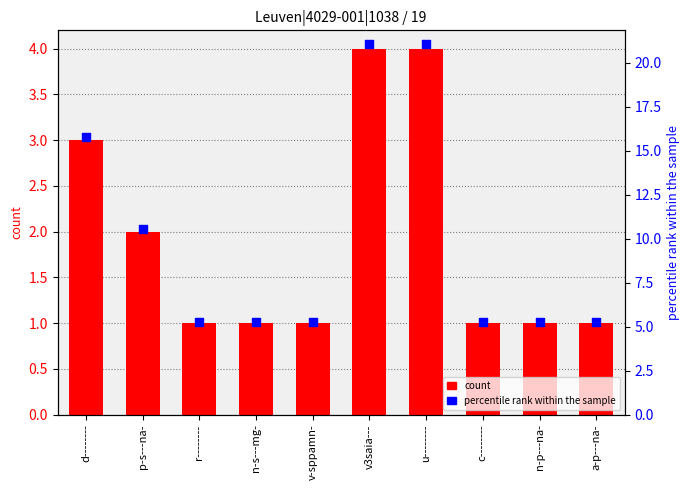

Which series contains the highest Y value?

percentile rank within the sample